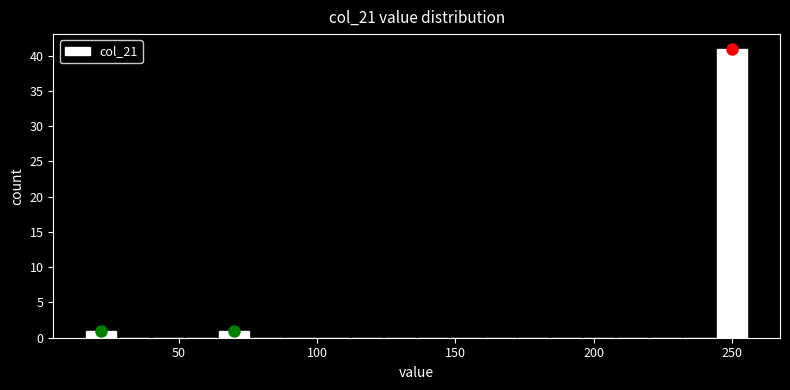

Around what value on the x-axis is the tallest bar? Give the approximate position of its centre, as read against the axis.

250